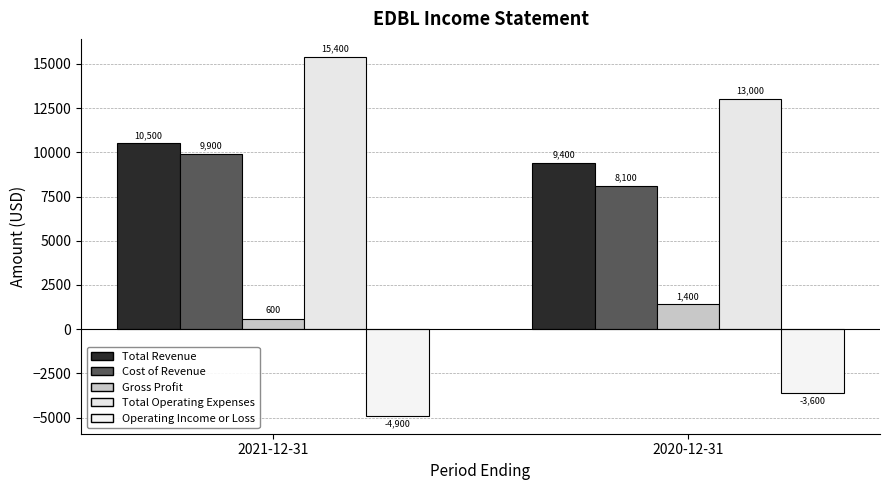

Reading right to left, transcribe all the data shown in this chart.

Total Revenue: 9400	10500
Cost of Revenue: 8100	9900
Gross Profit: 1400	600
Total Operating Expenses: 13000	15400
Operating Income or Loss: -3600	-4900